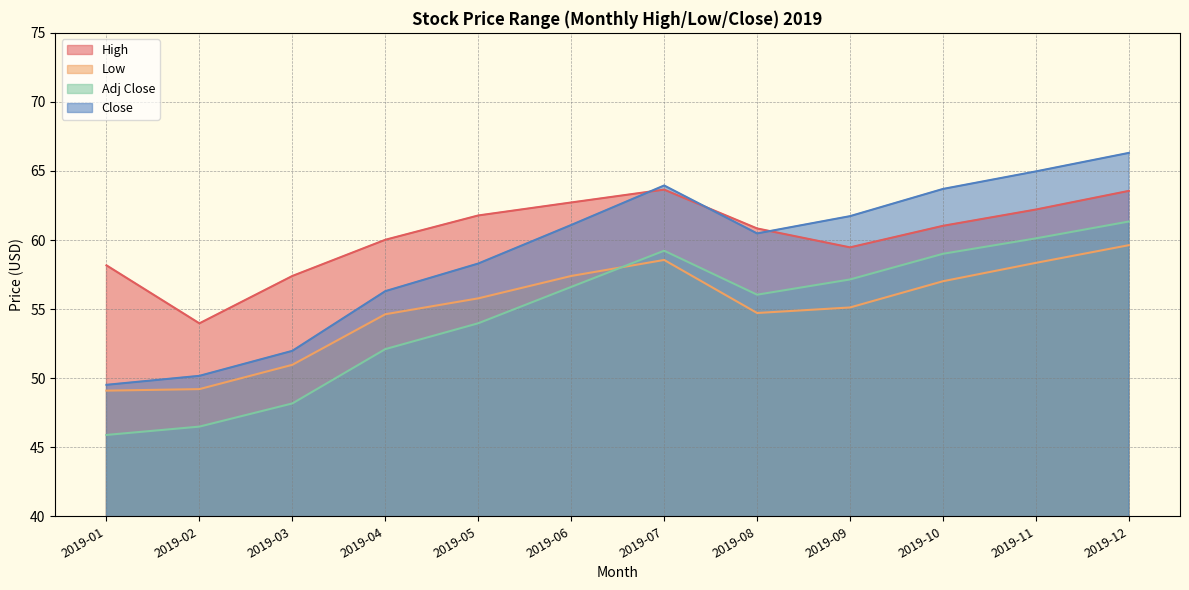

Reading left to right, list all the values displayed in this chart.

High: 2019-01=58.2	2019-02=54.0	2019-03=57.4	2019-04=60.0	2019-05=61.8	2019-06=62.7	2019-07=63.7	2019-08=60.8	2019-09=59.5	2019-10=61.0	2019-11=62.2	2019-12=63.6
Low: 2019-01=49.1	2019-02=49.2	2019-03=51.0	2019-04=54.6	2019-05=55.8	2019-06=57.4	2019-07=58.6	2019-08=54.7	2019-09=55.1	2019-10=57.0	2019-11=58.3	2019-12=59.6
Adj Close: 2019-01=45.9	2019-02=46.5	2019-03=48.2	2019-04=52.1	2019-05=54.0	2019-06=56.6	2019-07=59.2	2019-08=56.0	2019-09=57.1	2019-10=59.0	2019-11=60.1	2019-12=61.3
Close: 2019-01=49.5	2019-02=50.2	2019-03=52.0	2019-04=56.3	2019-05=58.3	2019-06=61.1	2019-07=64.0	2019-08=60.5	2019-09=61.7	2019-10=63.7	2019-11=65.0	2019-12=66.3